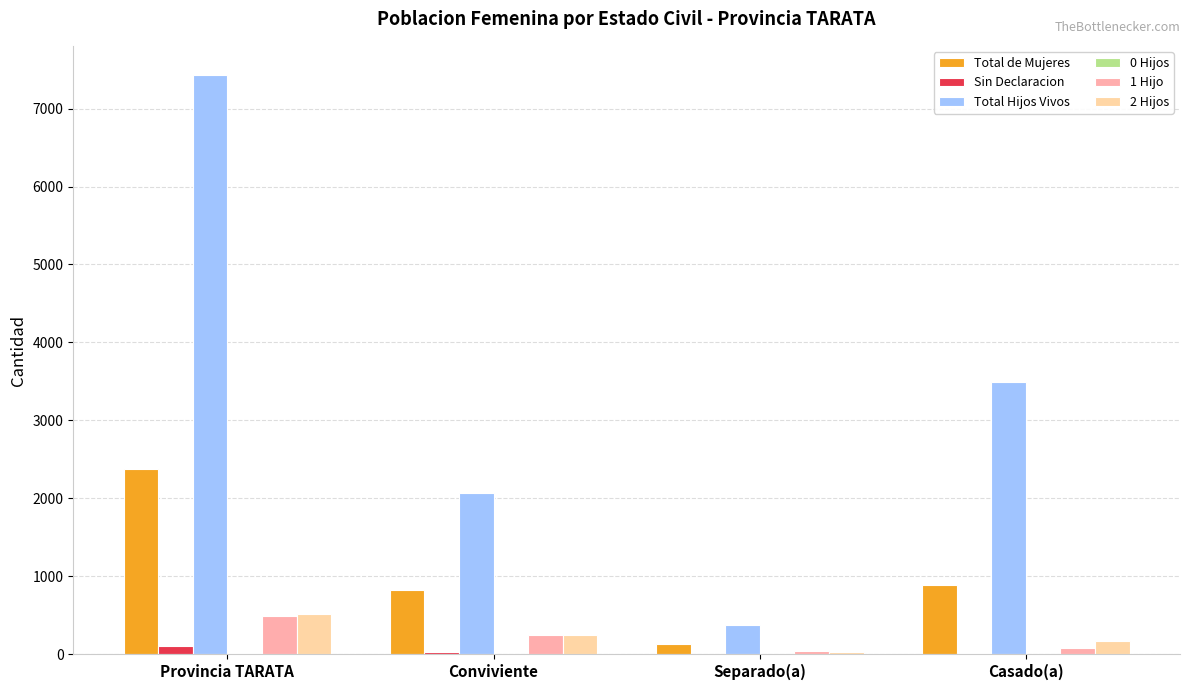

Which category has the highest value across all series?

Provincia TARATA